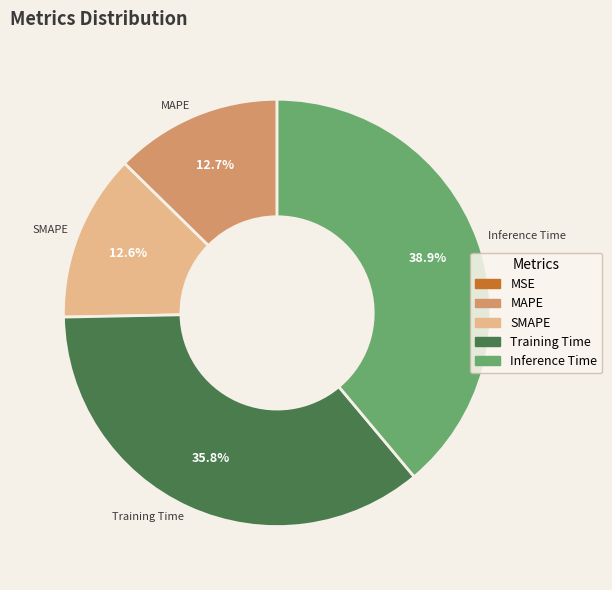

What is the largest slice in the pie chart?

Inference Time